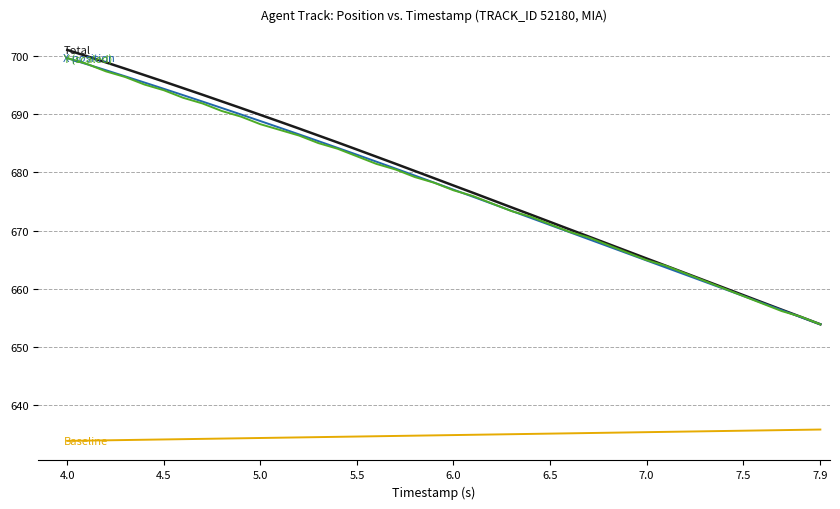

How many lines are shown in the chart?

4